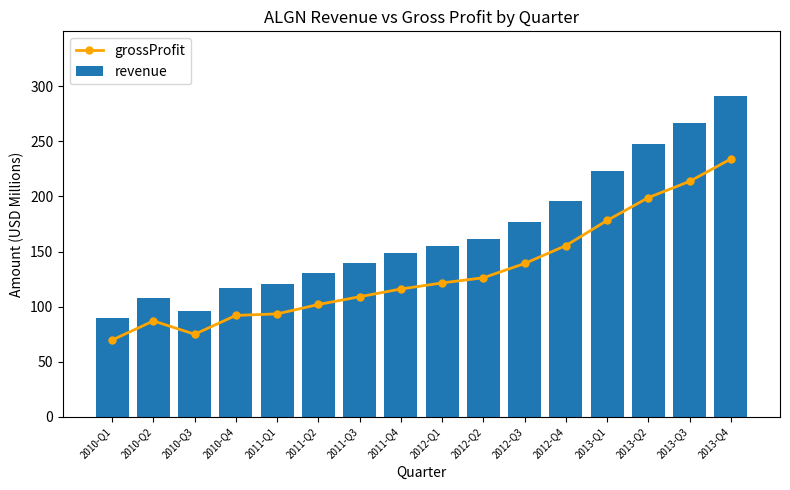

At how many categories does at least one series exceed 167?

6